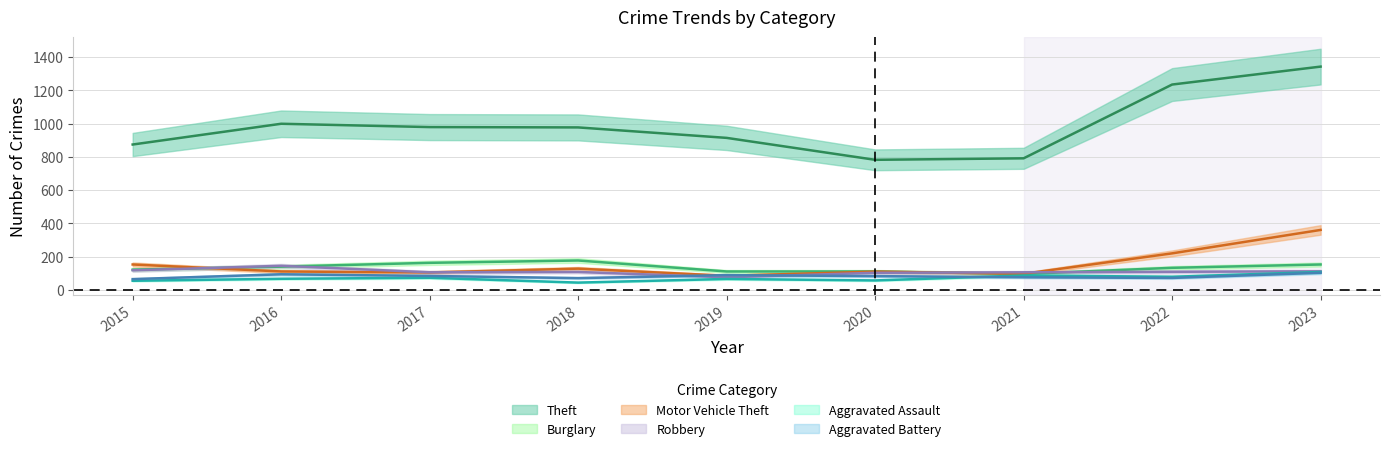

The value of Robbery at 2018 is 107. True or false?

True